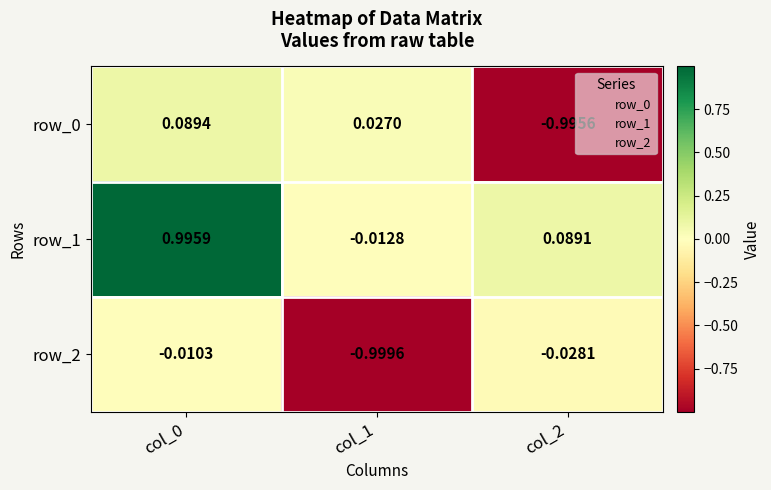

Is the value of row_2 at col_2 greater than the value of row_1 at col_0?

No